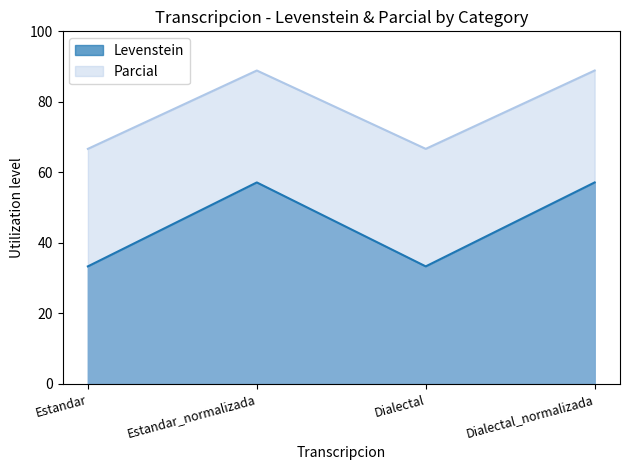

At Dialectal_normalizada, list the series in order from smallest to largest.

Levenstein, Parcial